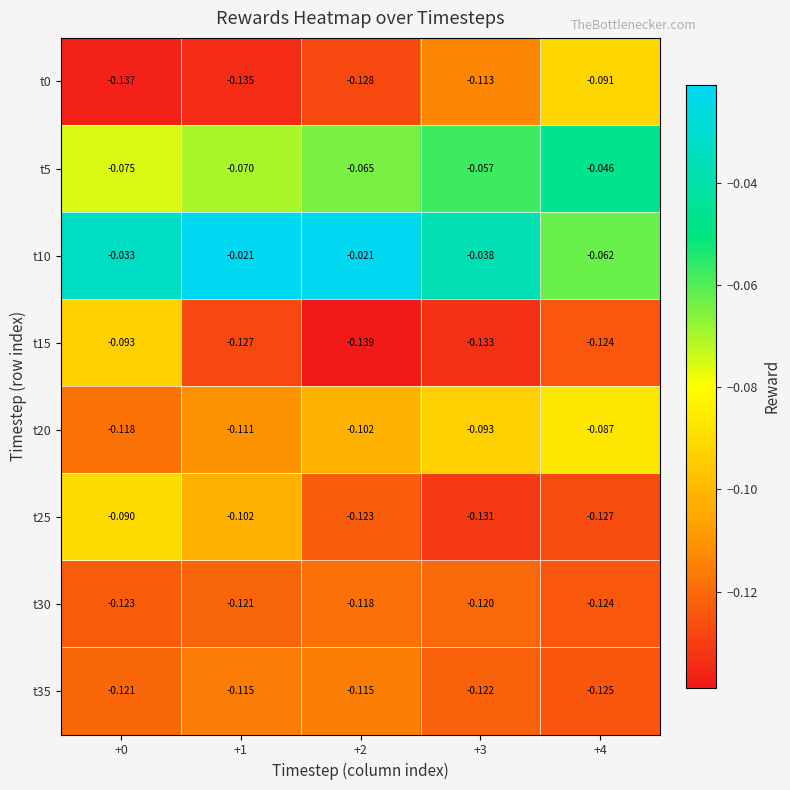

Is the value of t10 at +1 greater than the value of t35 at +1?

Yes